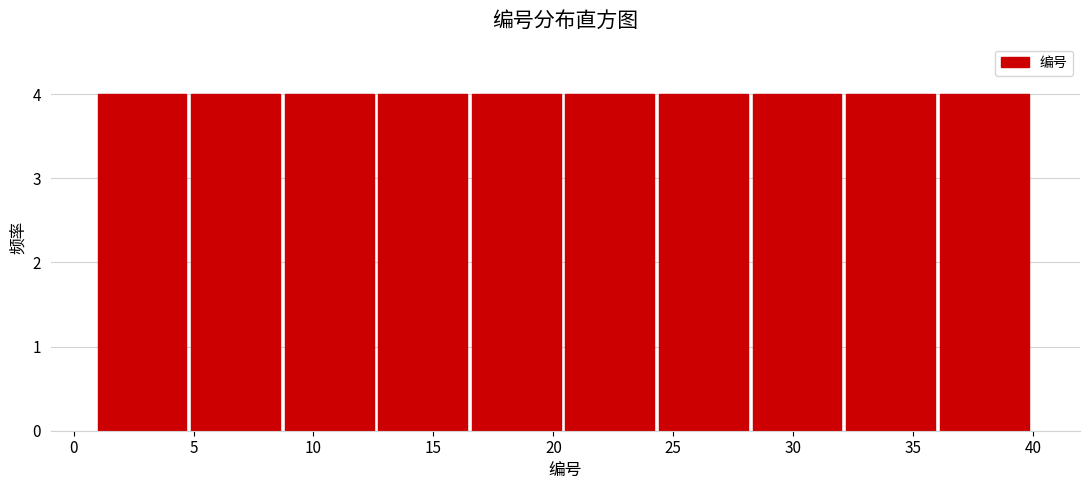

Reading left to right, list every bar in this chart as the range it spans on the x-axis followed by its height. Neither the bar edges nor the heights are printed on the chart, so give them approximately, as read against the axes.

1.0 to 4.9: 4
4.9 to 8.8: 4
8.8 to 12.7: 4
12.7 to 16.6: 4
16.6 to 20.5: 4
20.5 to 24.4: 4
24.4 to 28.3: 4
28.3 to 32.2: 4
32.2 to 36.1: 4
36.1 to 40.0: 4